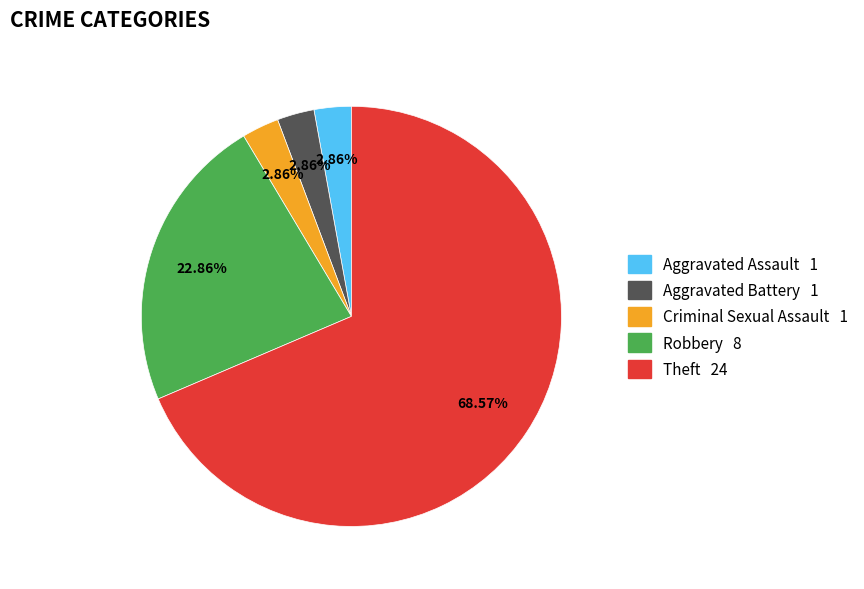

To the nearest percent, what is the difference between the largest and smallest slice percentages?

66%